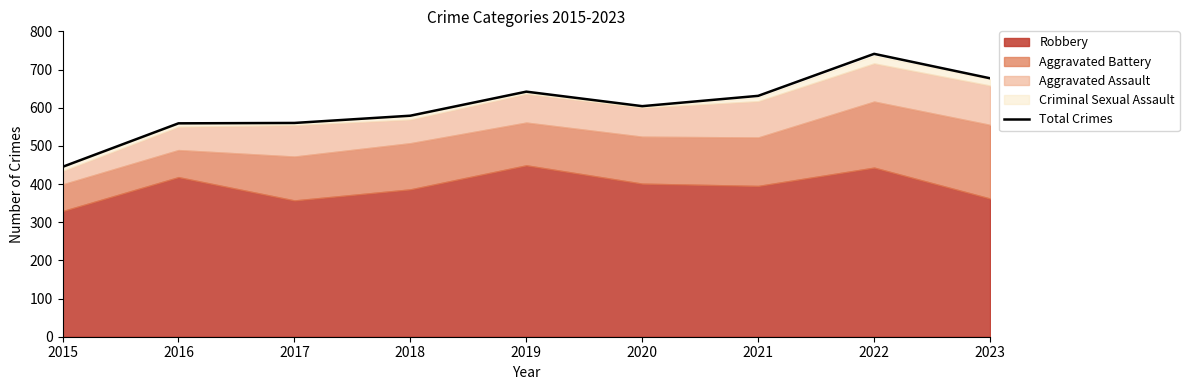

How many lines are shown in the chart?

1